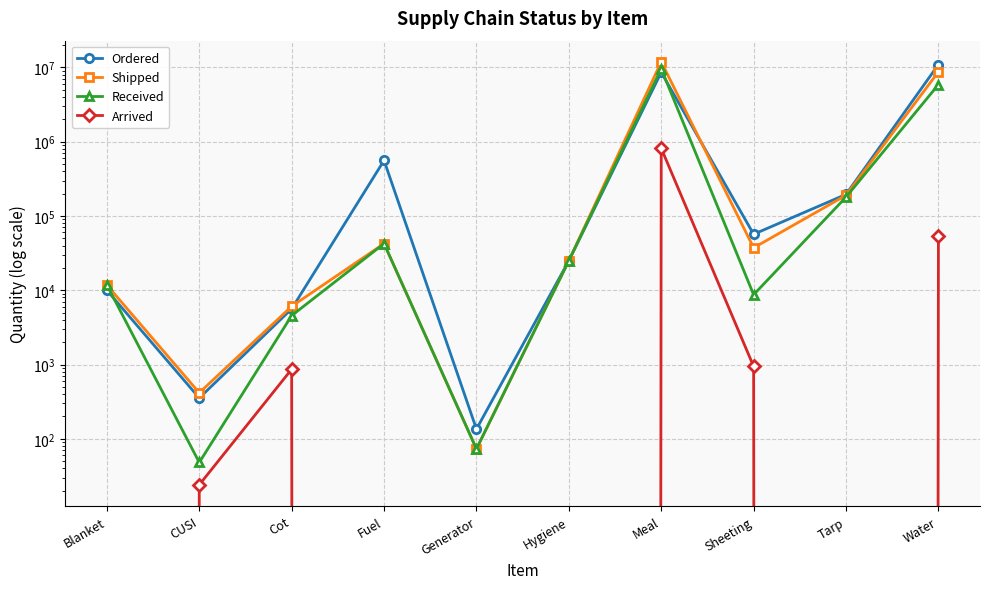

What is the average value of the Received series?

1574146